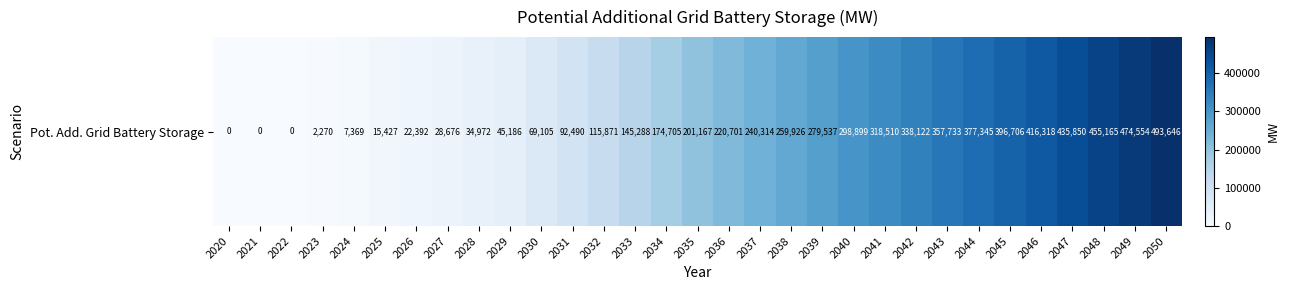

What is the difference between the second highest and minimum values?

474553.6